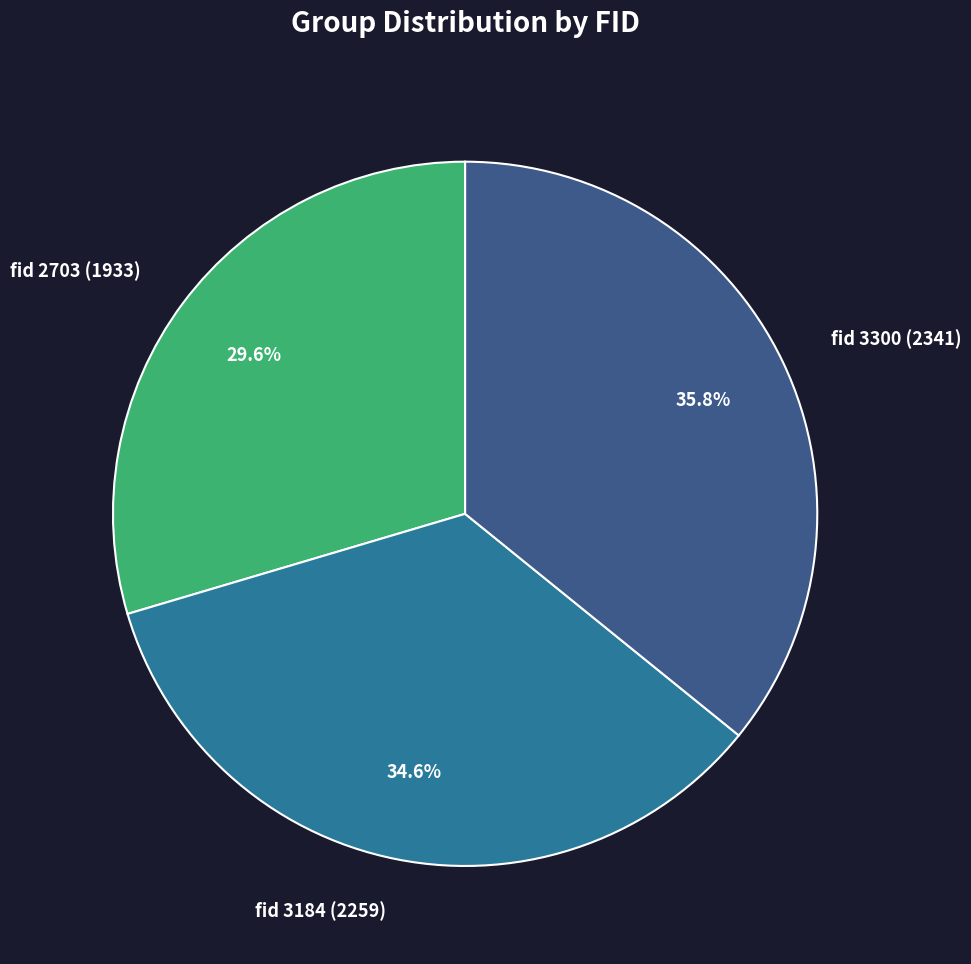

Which has a higher value, fid 3184 (2259) or fid 3300 (2341)?

fid 3300 (2341)